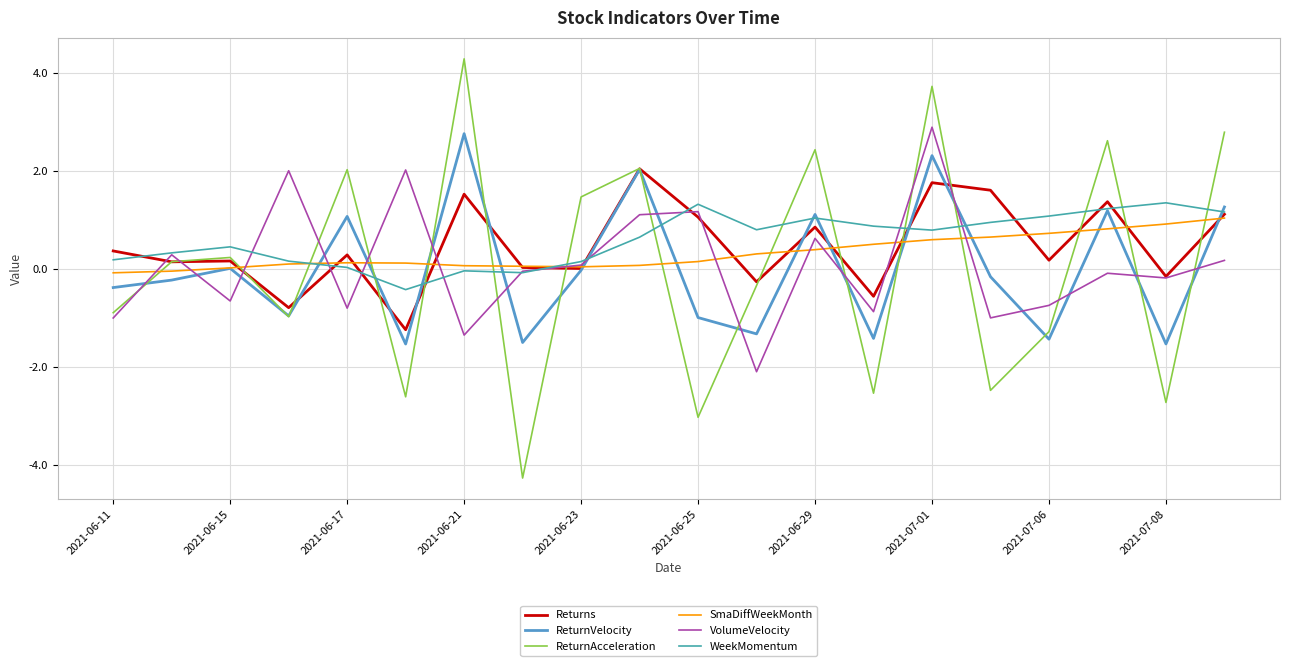

What is the greatest value displayed?

4.3